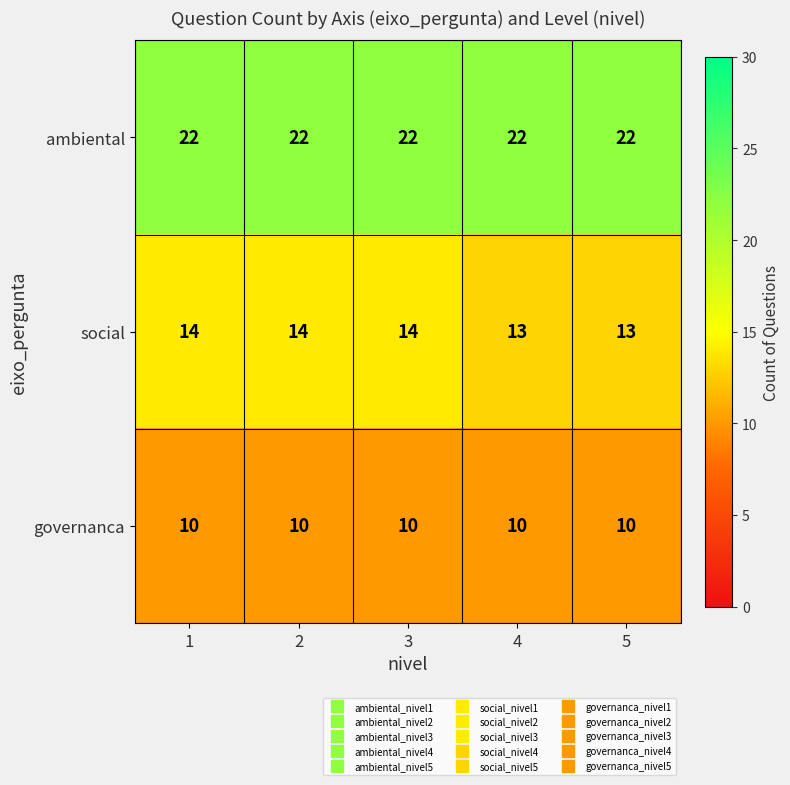

Reading left to right, list all the values displayed in this chart.

ambiental: 1=22	2=22	3=22	4=22	5=22
social: 1=14	2=14	3=14	4=13	5=13
governanca: 1=10	2=10	3=10	4=10	5=10